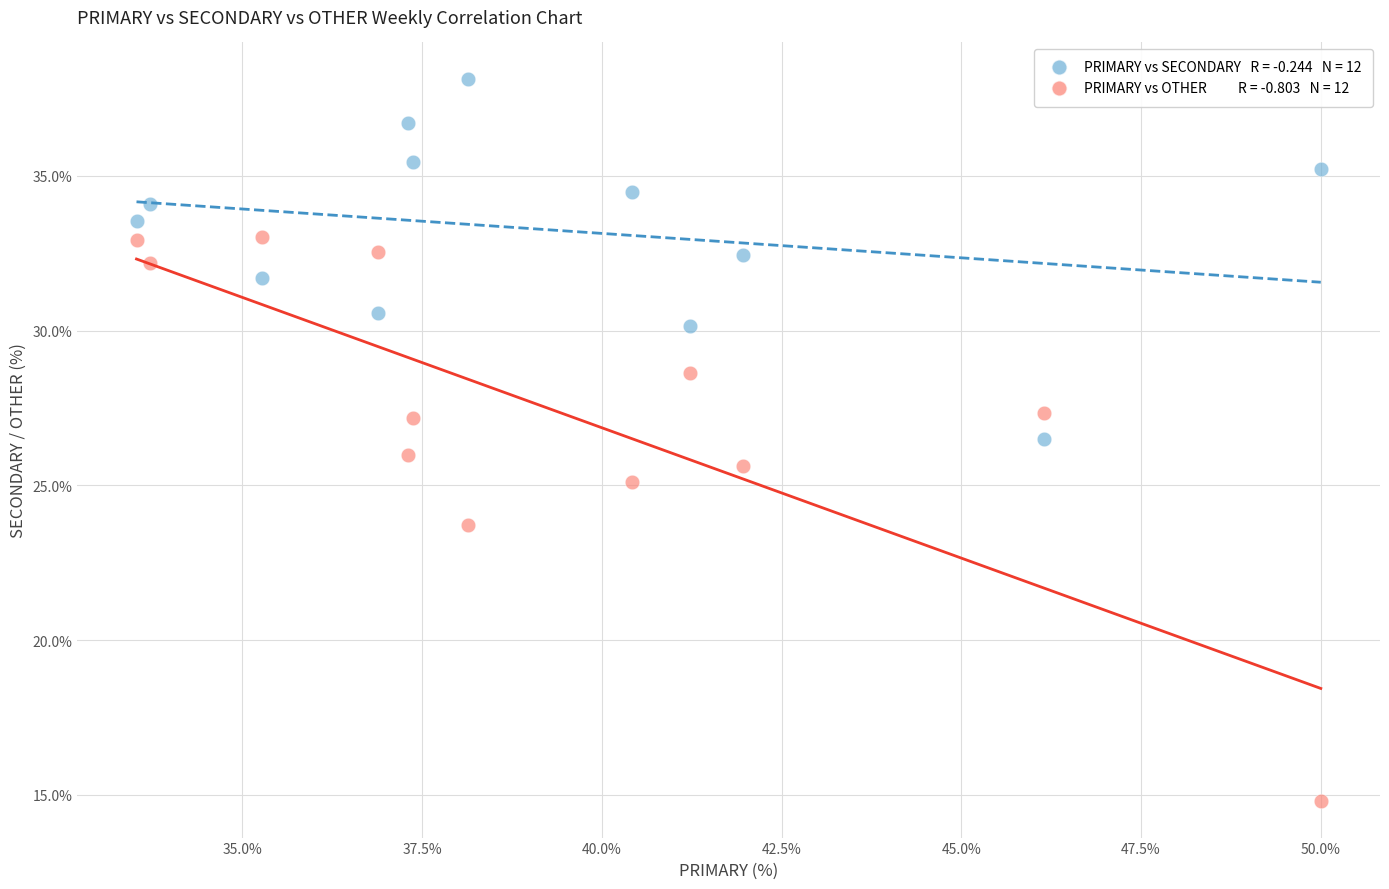

Across all data points, what is the range of X values (max minus min)?

16.5